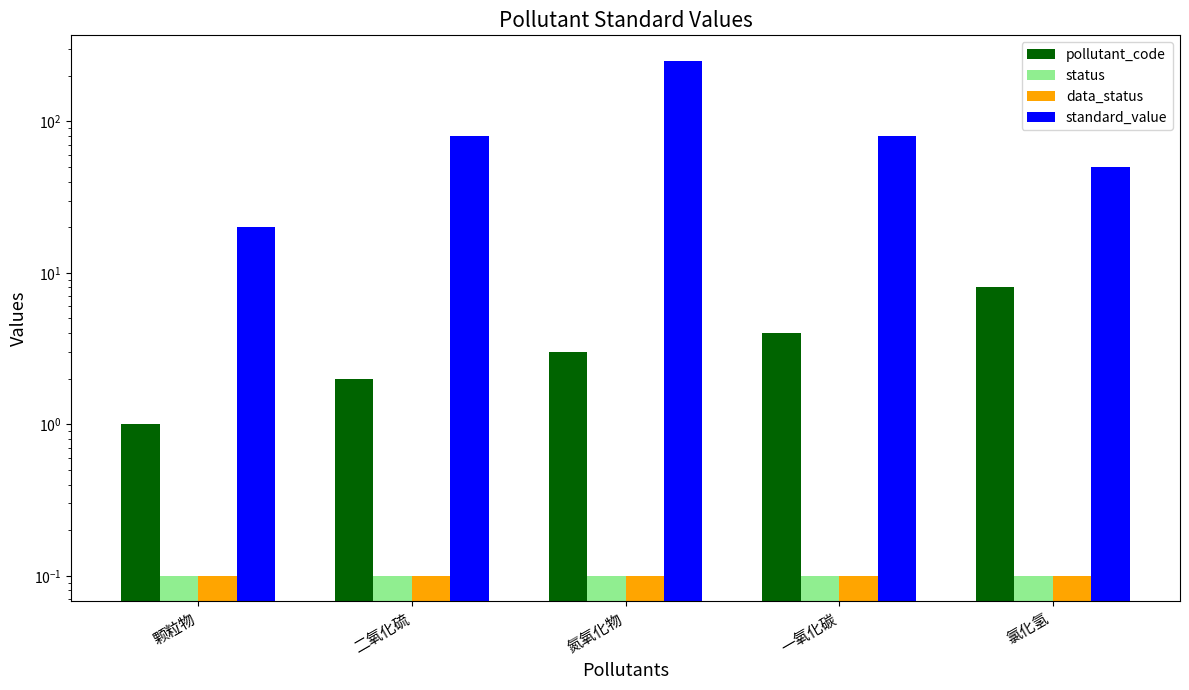

At which label does data_status reach its peak?

颗粒物